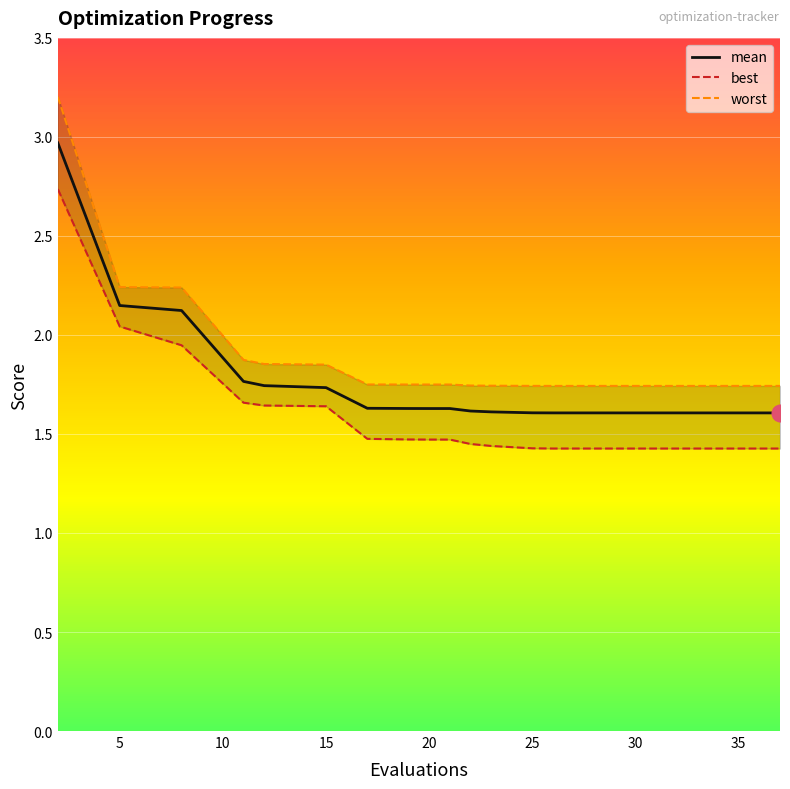

The mean series shows 1.7 at 15. True or false?

True